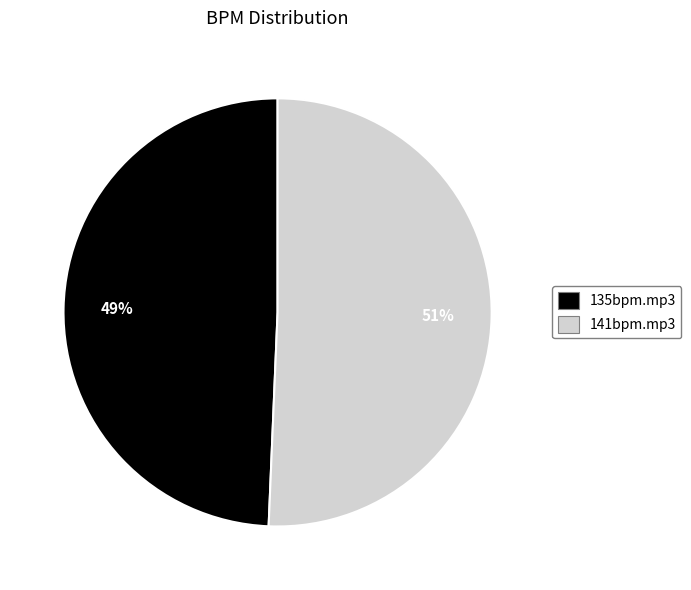

Rank the categories by value from highest to lowest.

141bpm.mp3, 135bpm.mp3